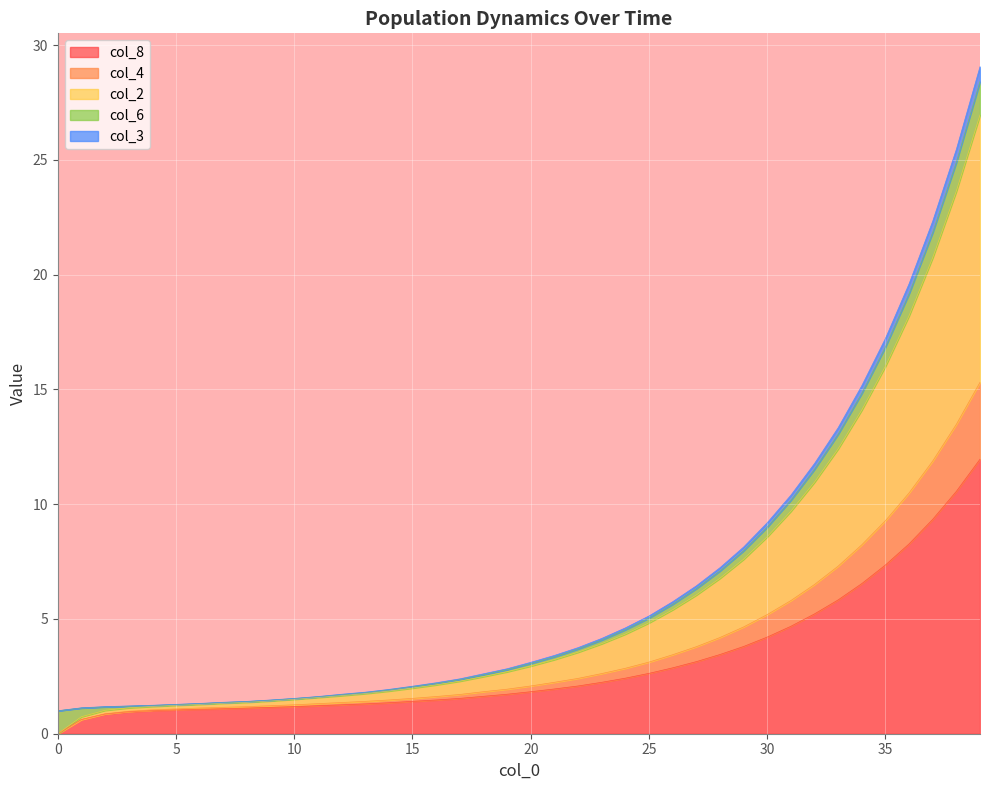

What are all the series names shown in the legend?

col_8, col_4, col_2, col_6, col_3